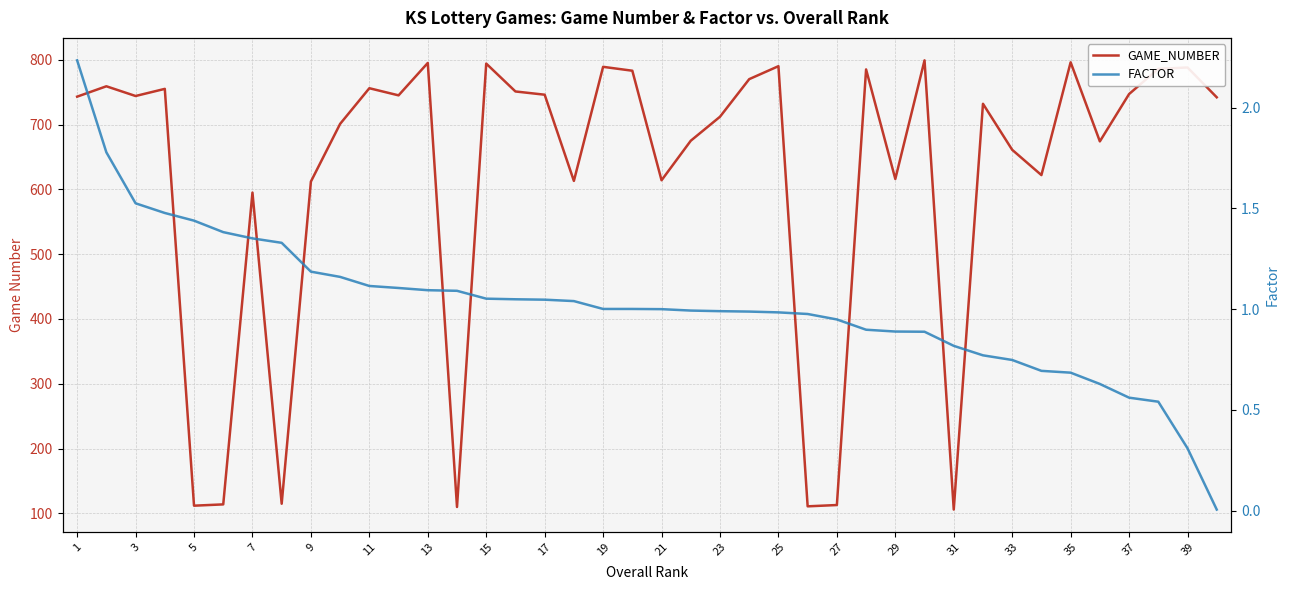

True or false: GAME_NUMBER and FACTOR cross at least once.

False